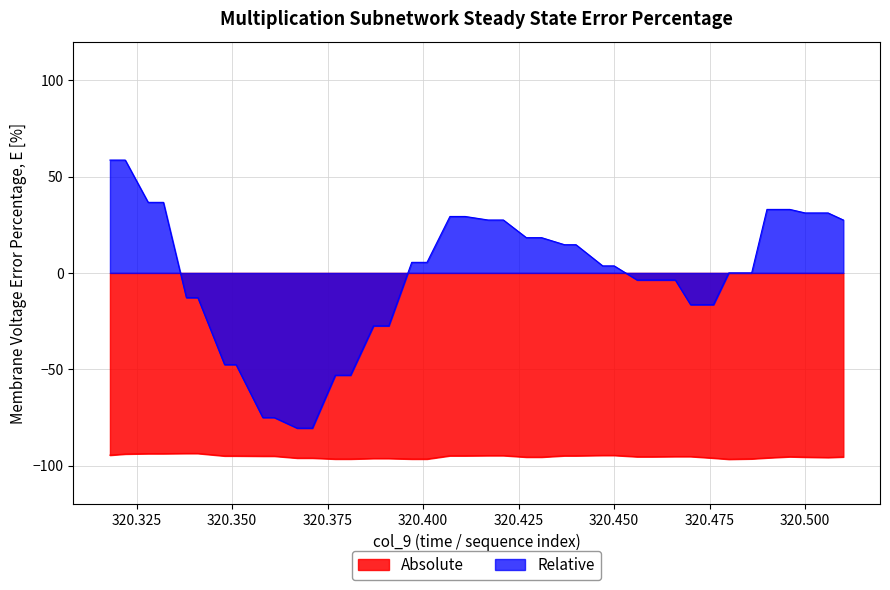

What is the difference between the second highest and minimum values in the col_4 series?

3.0